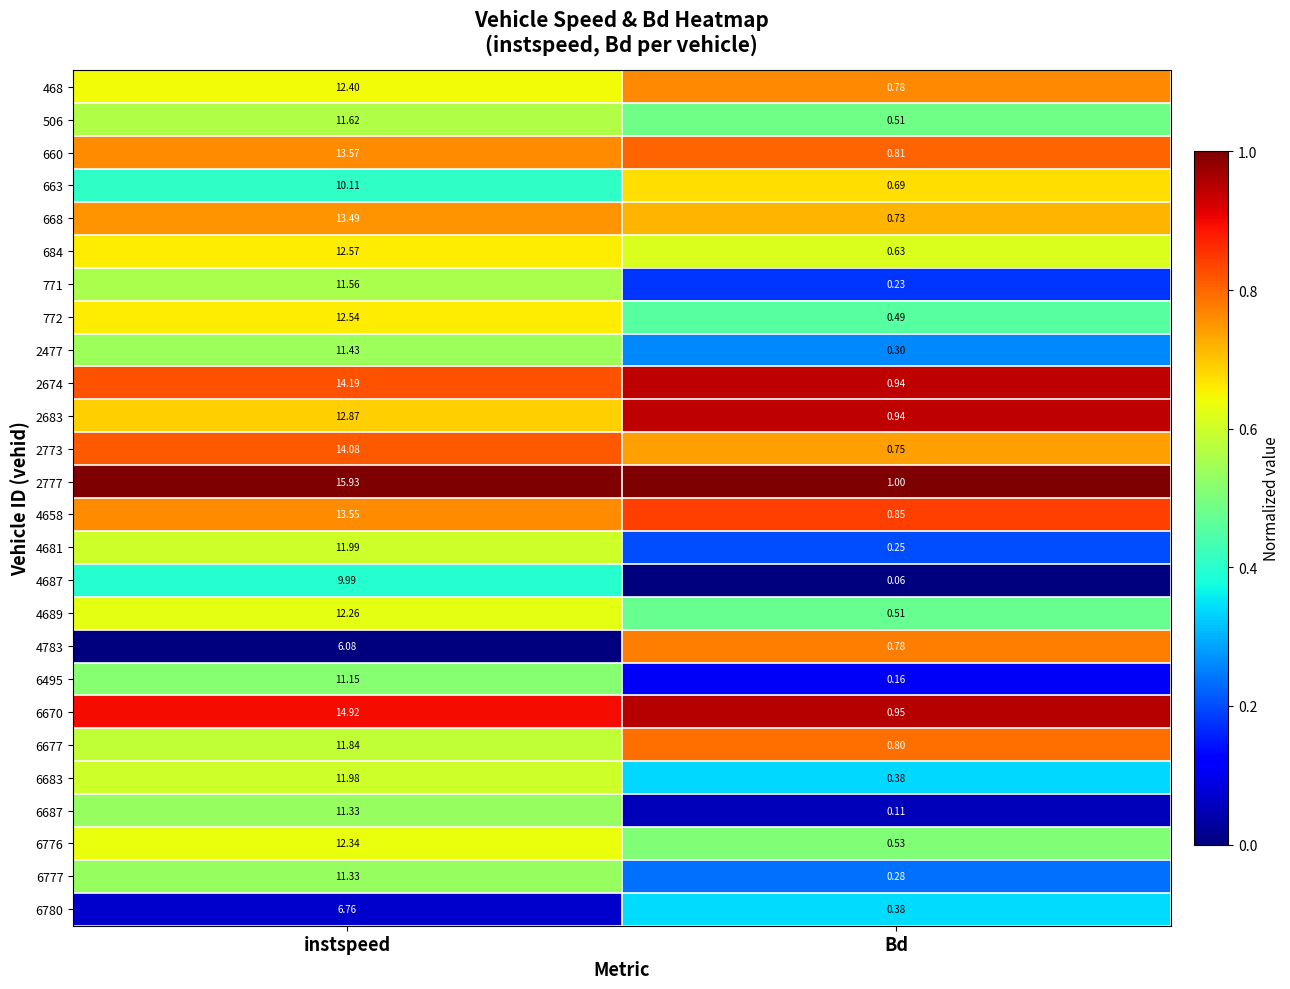

Which category has the lowest value across all series?

Bd